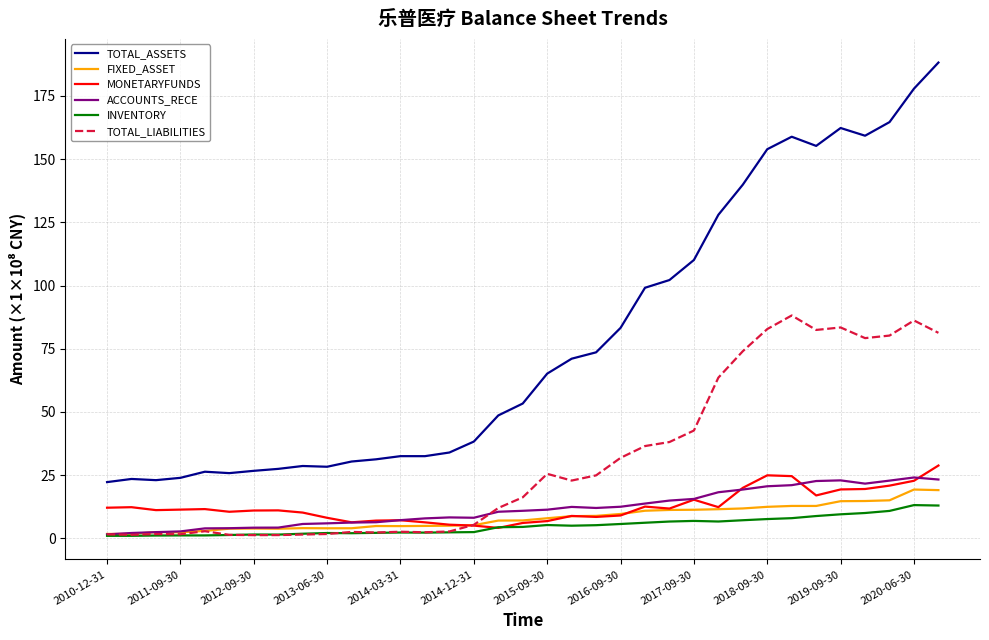

Which series has the widest spread of values?

TOTAL_ASSETS